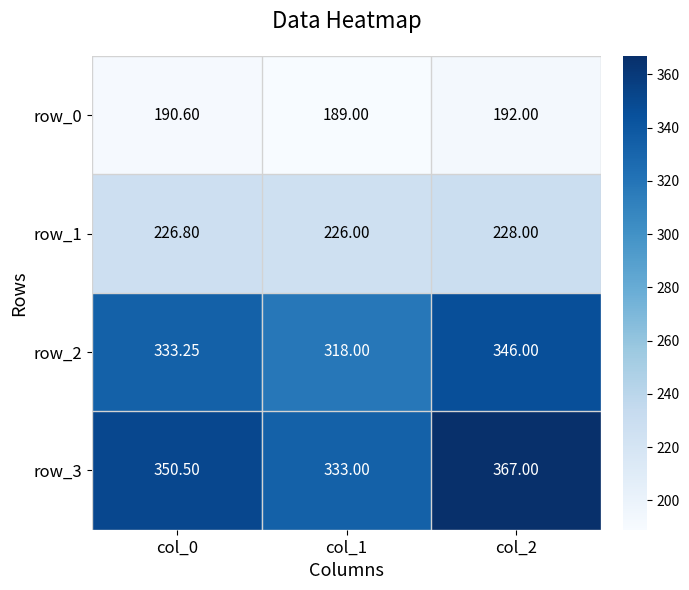

Which label corresponds to the smallest value in the chart?

col_1